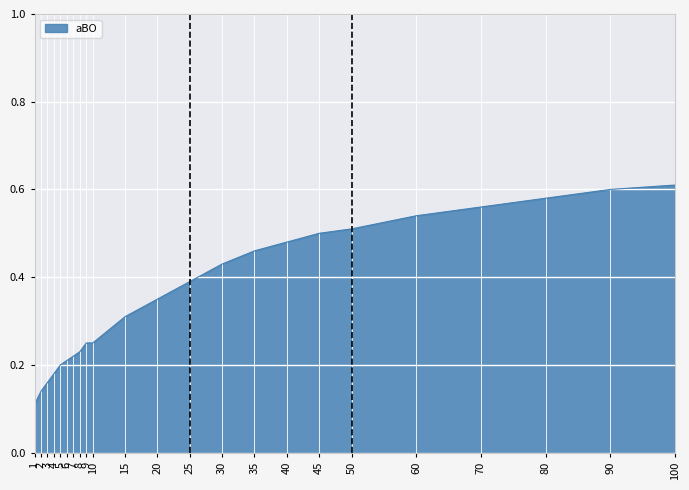

What is the change in value from 7 to 50?

+0.3